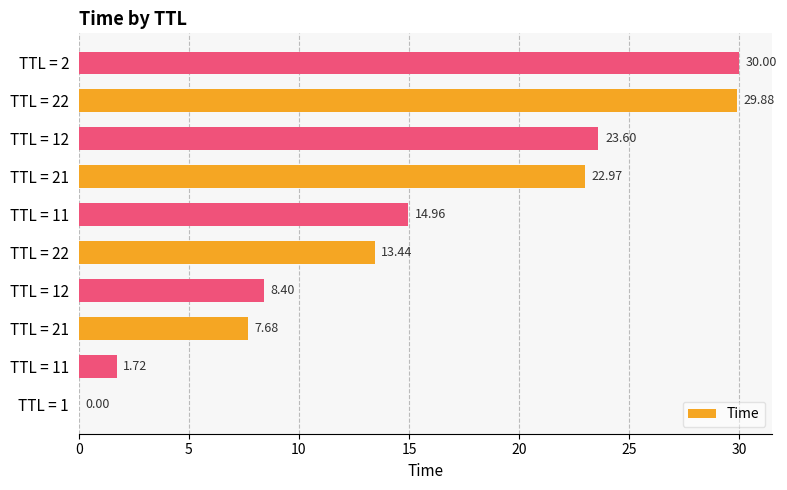

How many series are shown in this chart?

1